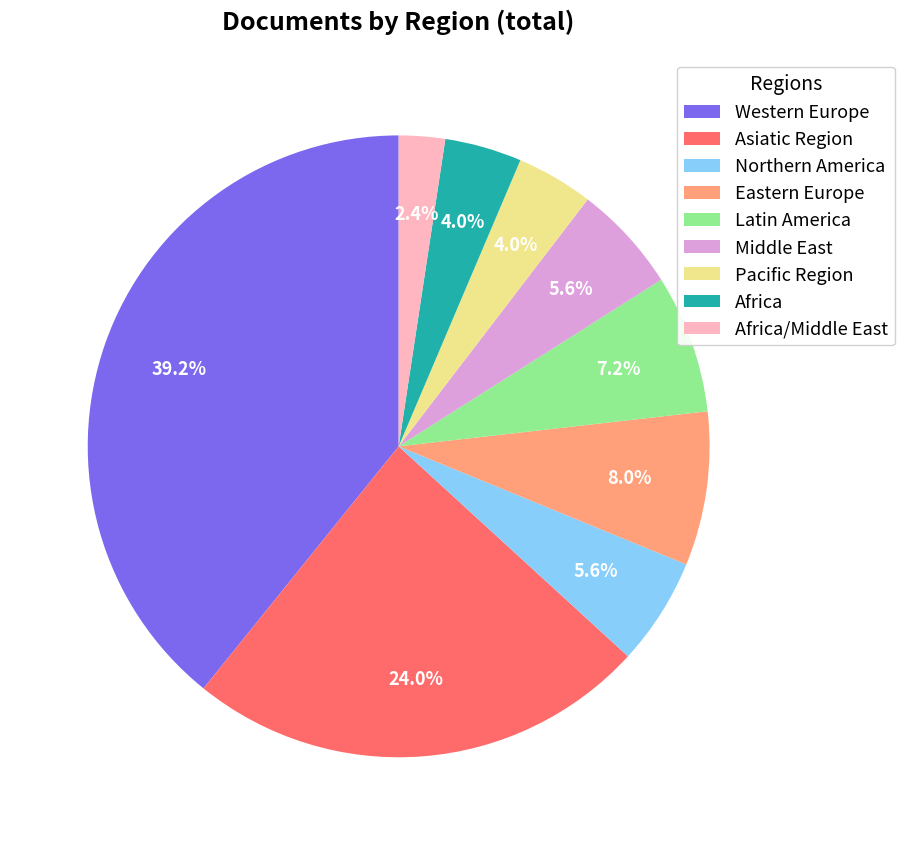

How many slices are in this pie chart?

9